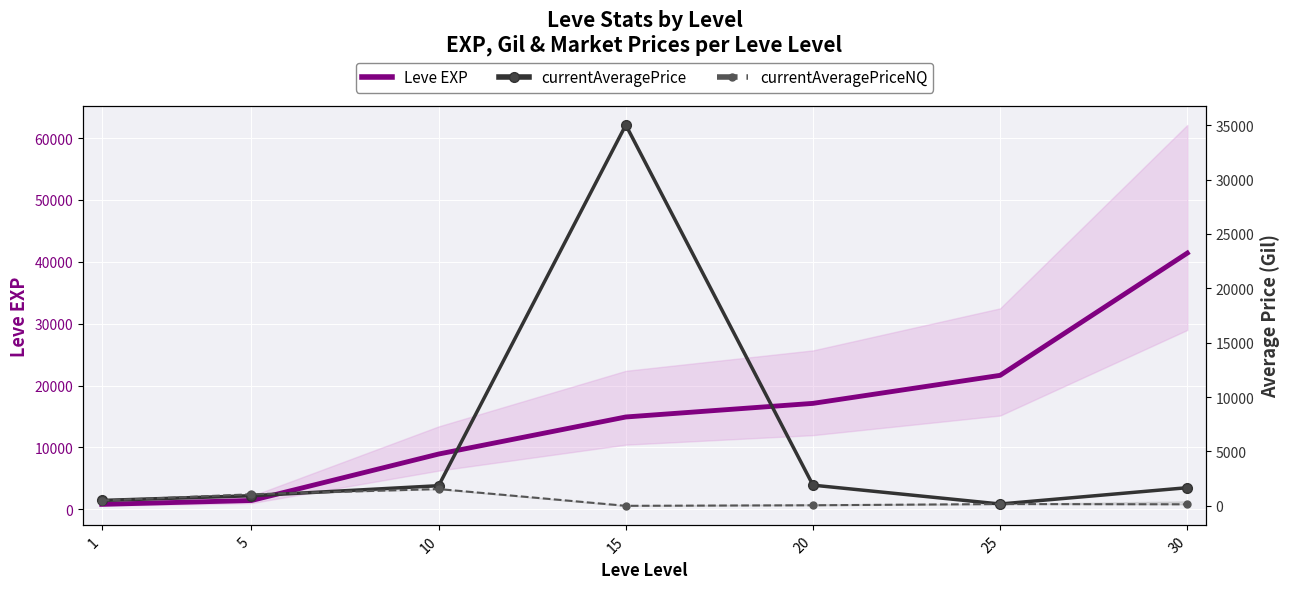

Reading left to right, what are all the values shown in this chart?

Leve EXP: 1=800.0	5=1420.0	10=8930.0	15=14920.0	20=17120.0	25=21650.0	30=41410.0
currentAveragePrice: 1=495.0	5=927.4	10=1849.9	15=35021.0	20=1900.0	25=167.0	30=1667.8
currentAveragePriceNQ: 1=485.0	5=1061.3	10=1542.4	15=0.0	20=50.0	25=162.8	30=139.0